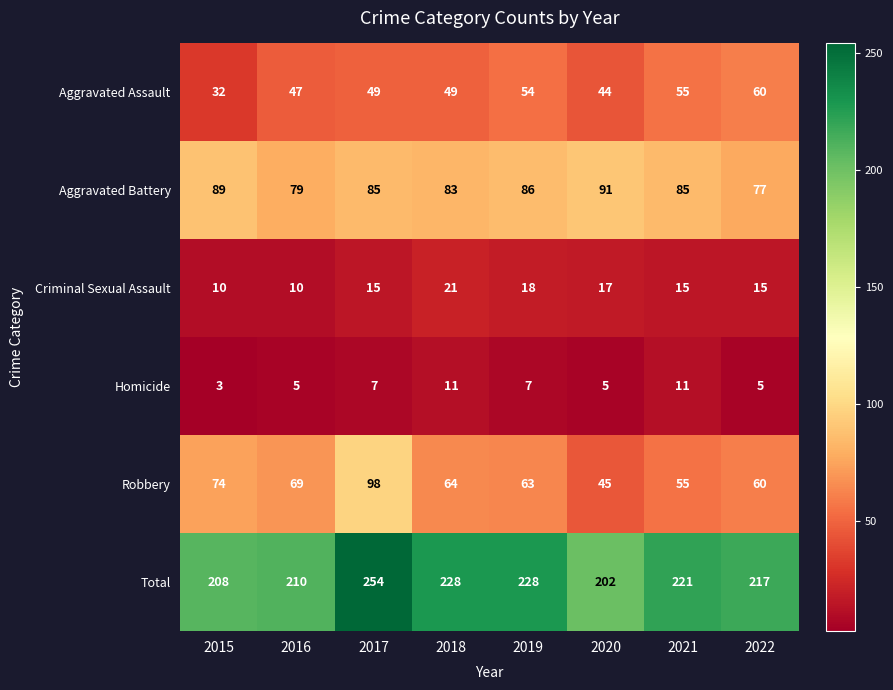

Read the Aggravated Assault value at 2022, to the nearest 5.

60